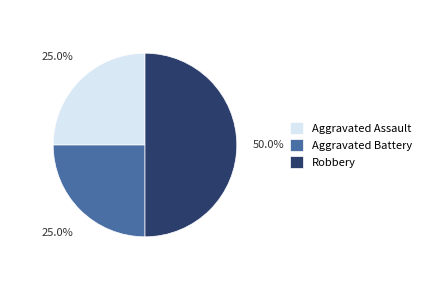

Does Aggravated Assault represent more than half of the total?

No